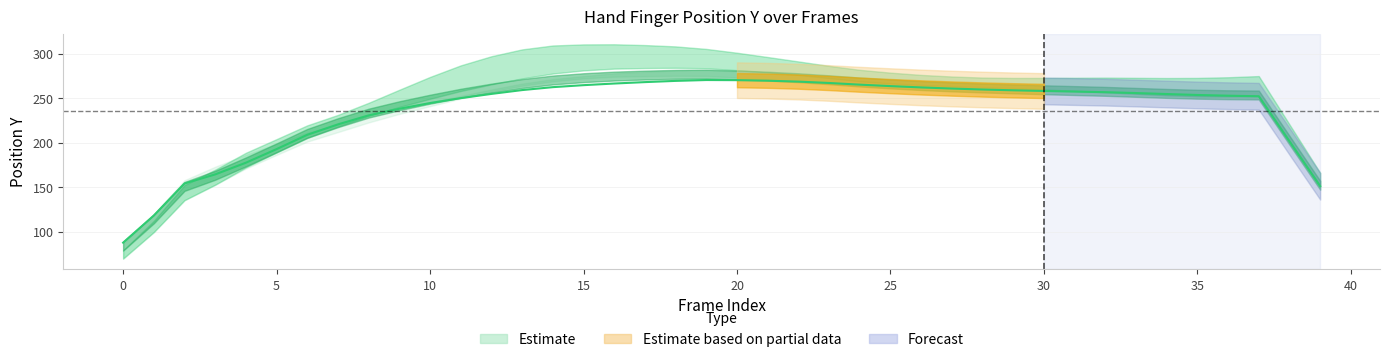

Where does the ThumbY series first go above 257?

12